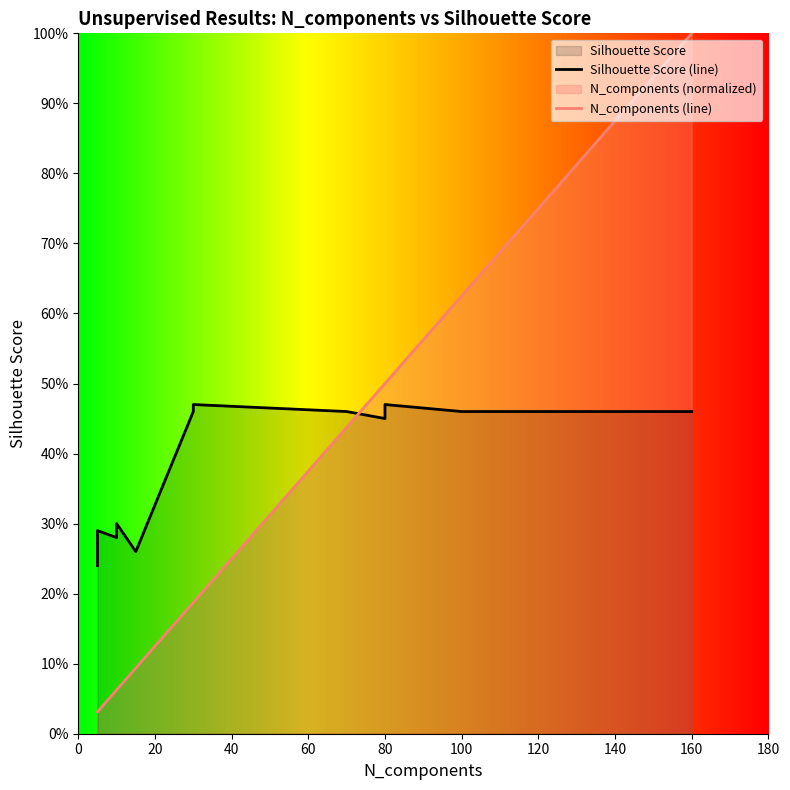

What position from the left is 0?

1